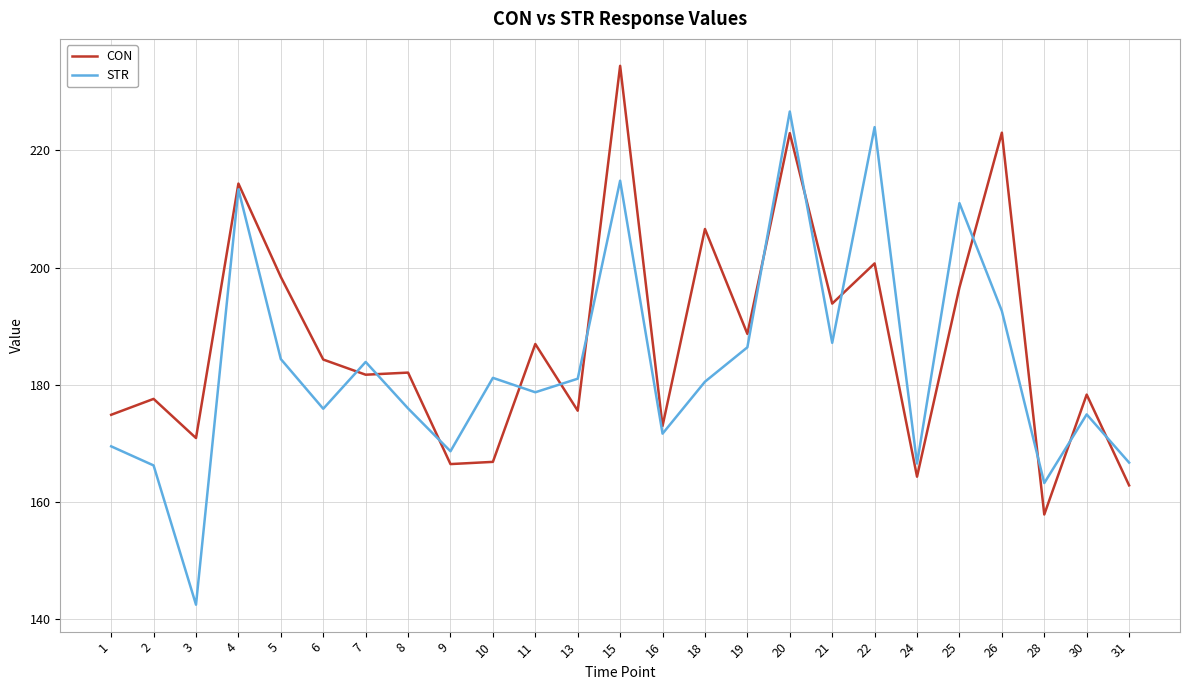

What is the spread (max minus min) of values at 5?

14.0